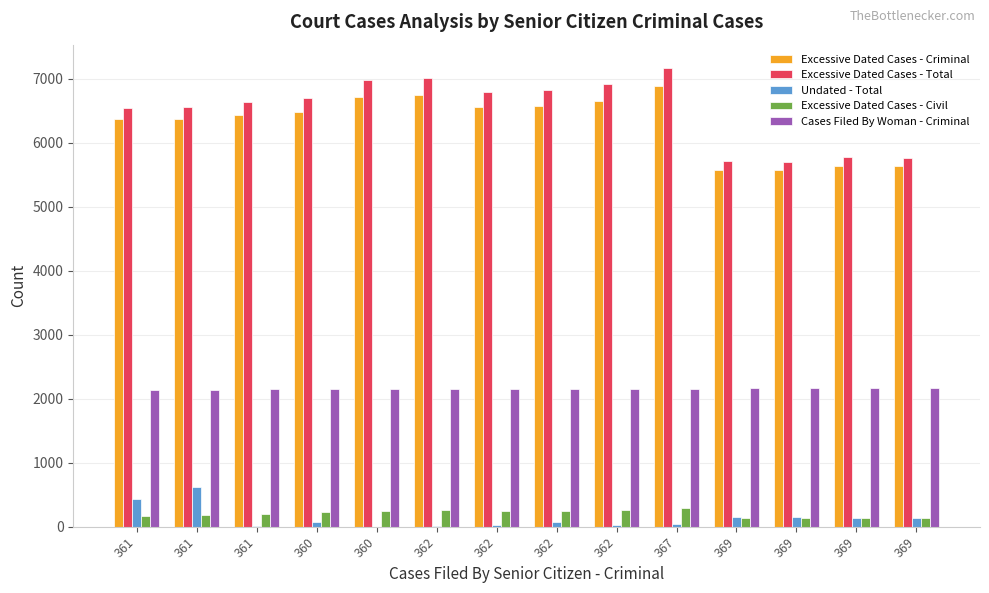

How many categories are shown in the chart?

14